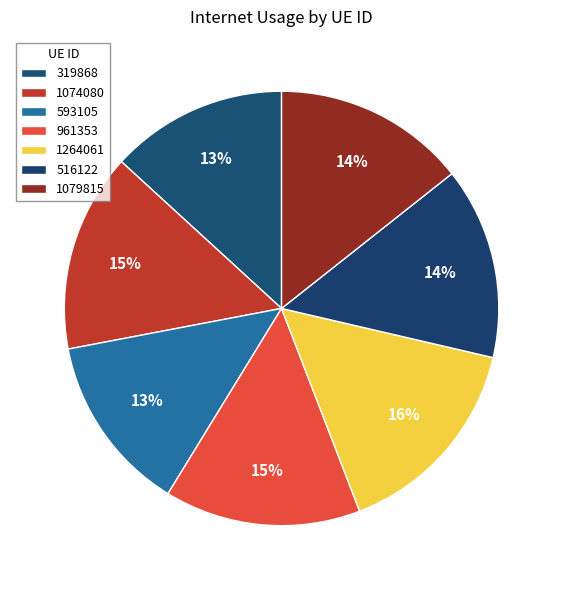

How many slices are in this pie chart?

7